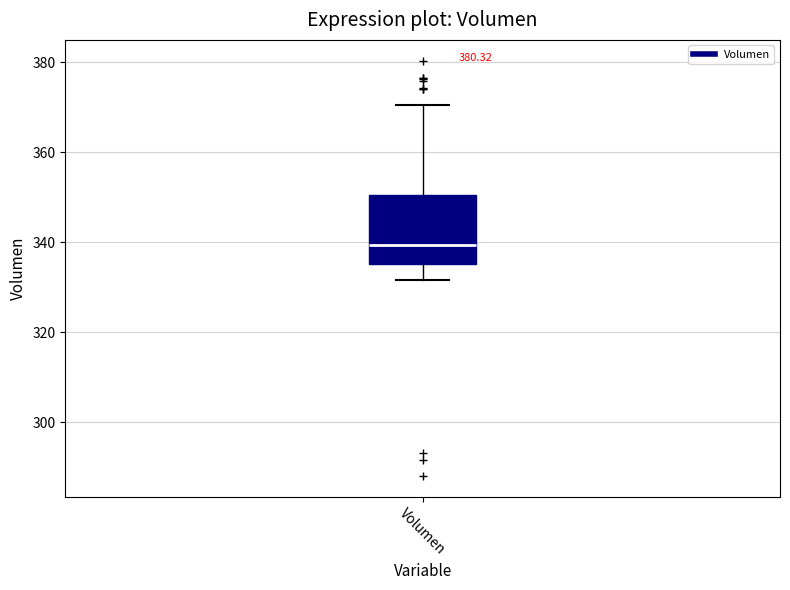

Read this box plot against the y-axis: the position of the median line, the range covered by the box, and the ends of both whiskers. The values are not printed on the chart, so give them approximately, as read against the axis.

median 340, box 336 to 350, whiskers 332 to 370